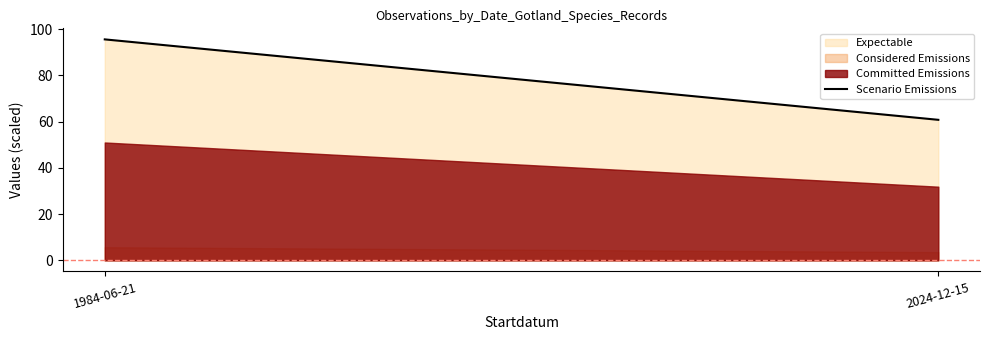

What is the label of the 1st point from the right?

2024-12-15